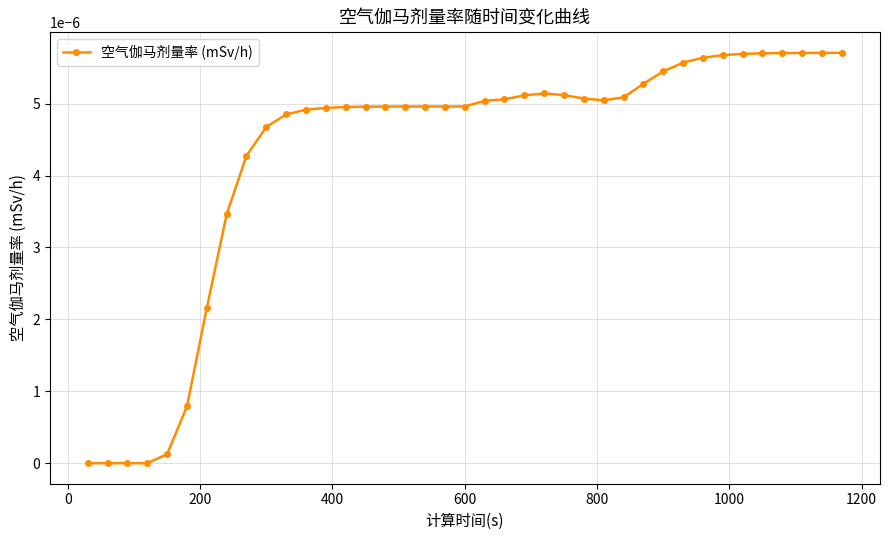

How many distinct data groups are displayed?

1